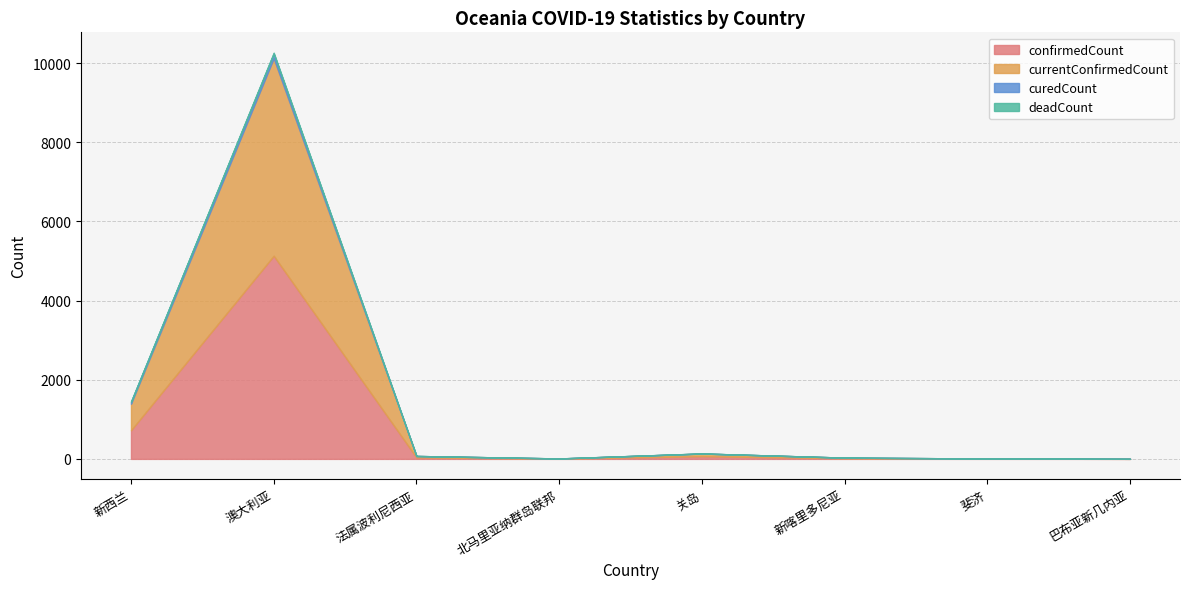

How many values in the currentConfirmedCount series exceed 37?

3